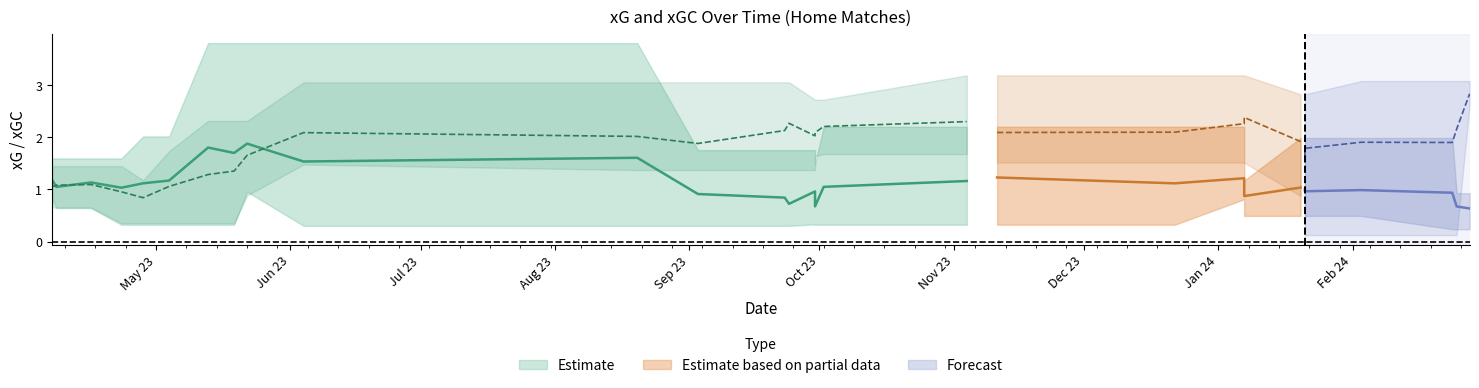

True or false: xGC and xG cross at least once.

True